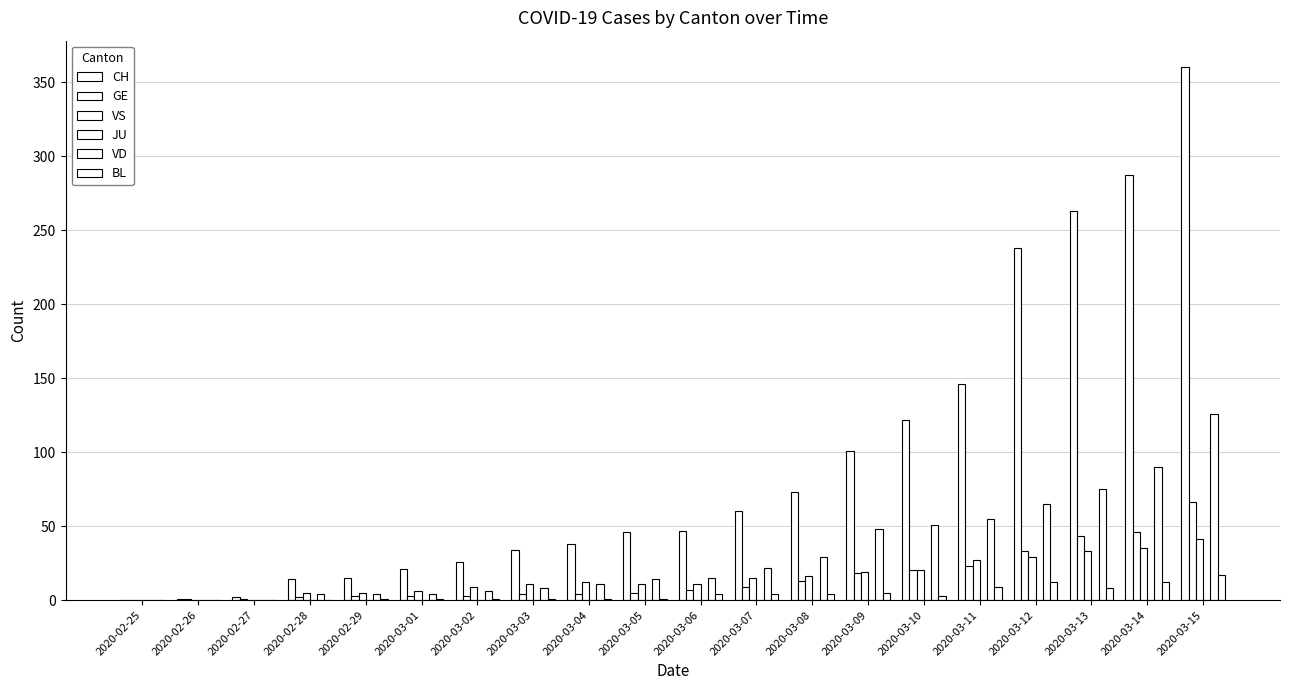

Rank the series by their maximum value, from highest to lowest.

CH, VD, GE, VS, BL, JU